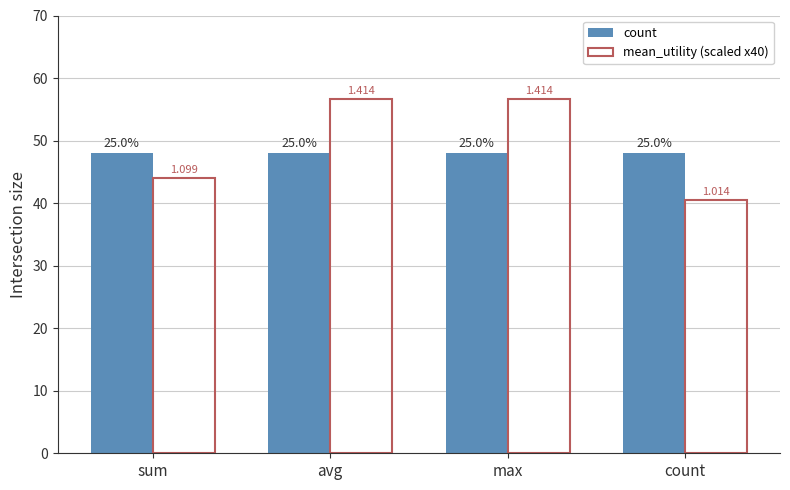

Reading left to right, list all the values displayed in this chart.

count: 48.0	48.0	48.0	48.0
mean_utility (scaled x40): 44.0	56.6	56.6	40.6